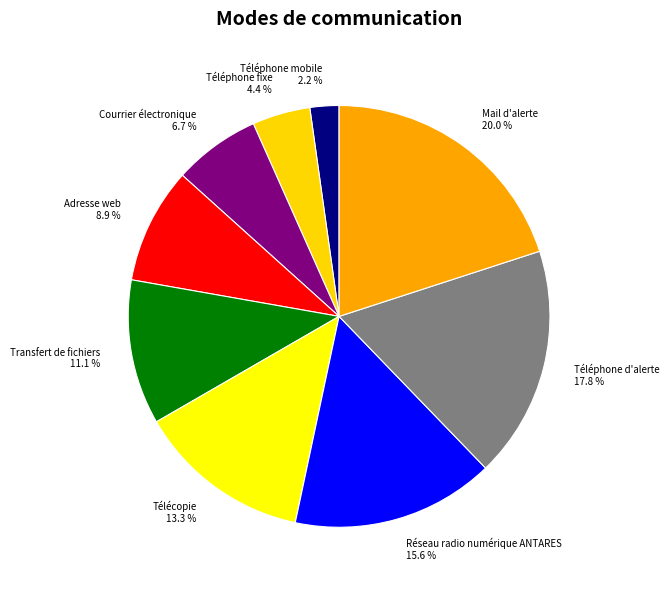

To the nearest percent, what is the difference between the Courrier électronique and Réseau radio numérique ANTARES slice percentages?

9%